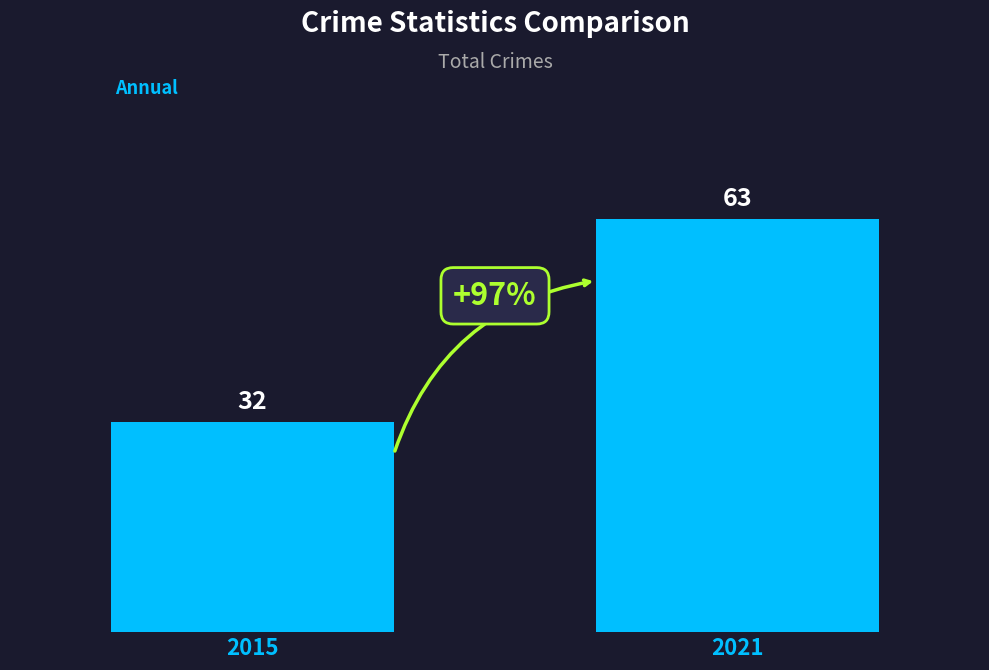

What is the approximate value at 2015, to the nearest 10?

30